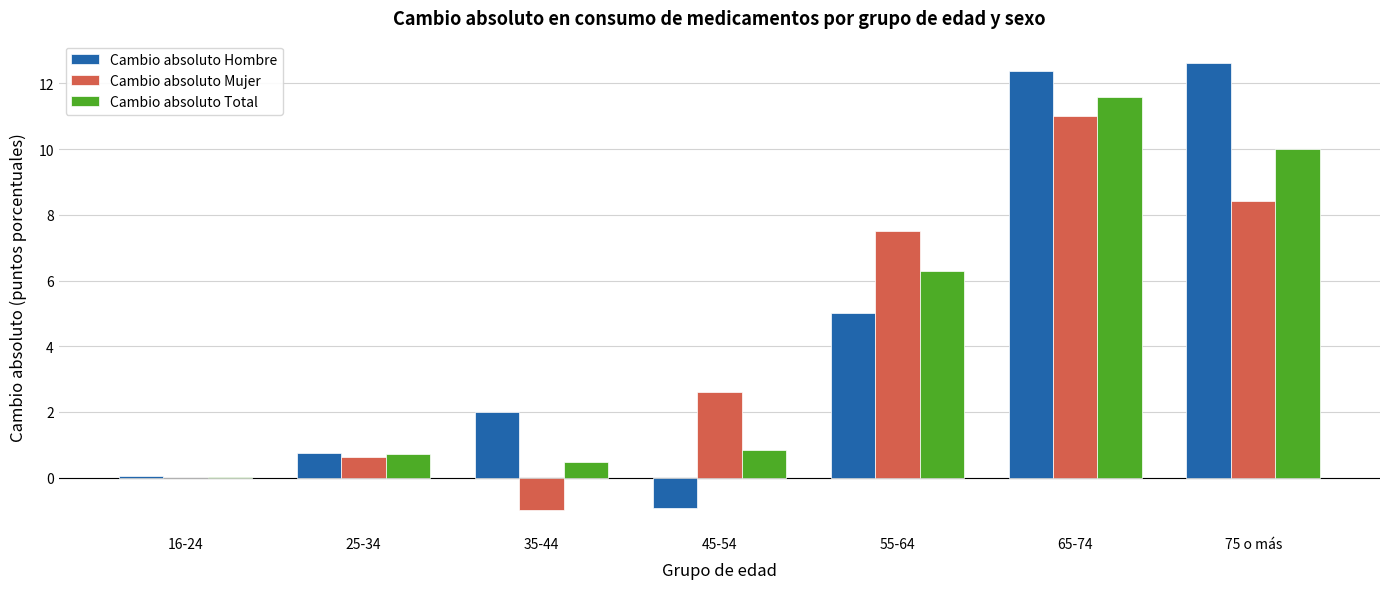

What are all the series names shown in the legend?

Cambio absoluto Hombre, Cambio absoluto Mujer, Cambio absoluto Total